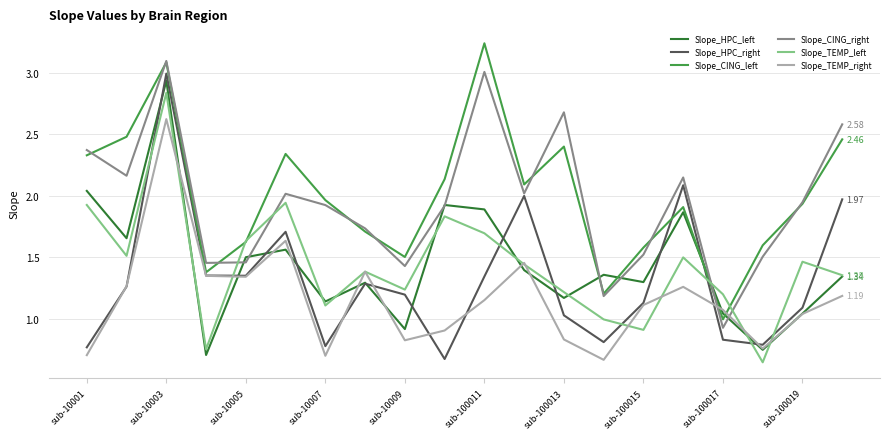

What are all the series names shown in the legend?

Slope_HPC_left, Slope_HPC_right, Slope_CING_left, Slope_CING_right, Slope_TEMP_left, Slope_TEMP_right